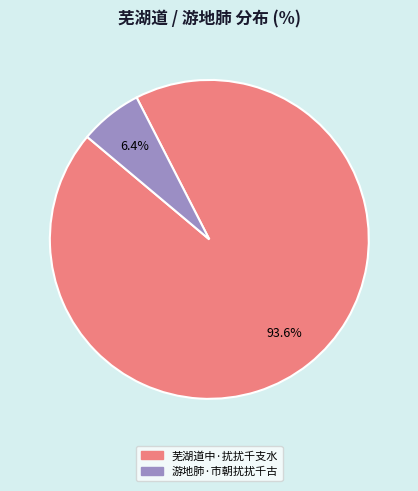

Rank the categories by value from lowest to highest.

游地肺·市朝扰扰千古, 芜湖道中·扰扰千支水